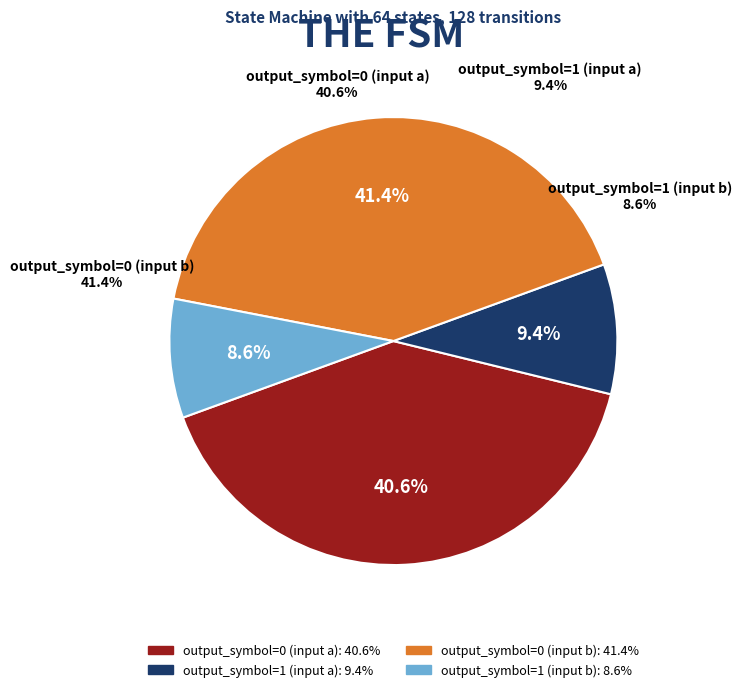

The output_symbol=1 (input a) slice represents 9% of the pie. True or false?

True